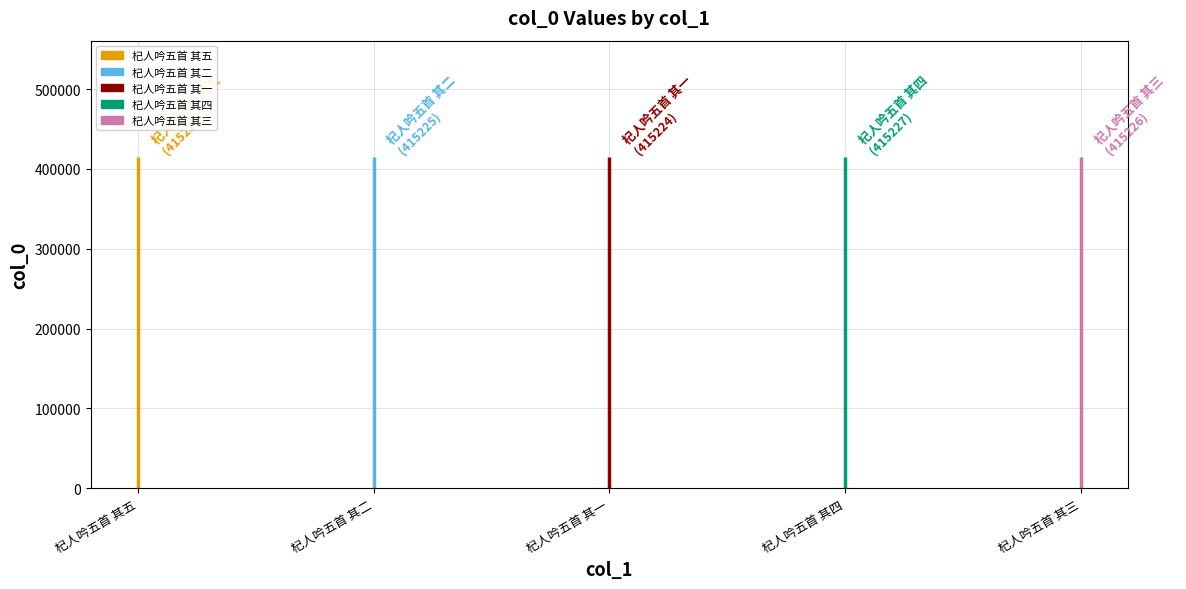

What is the average value?

415226